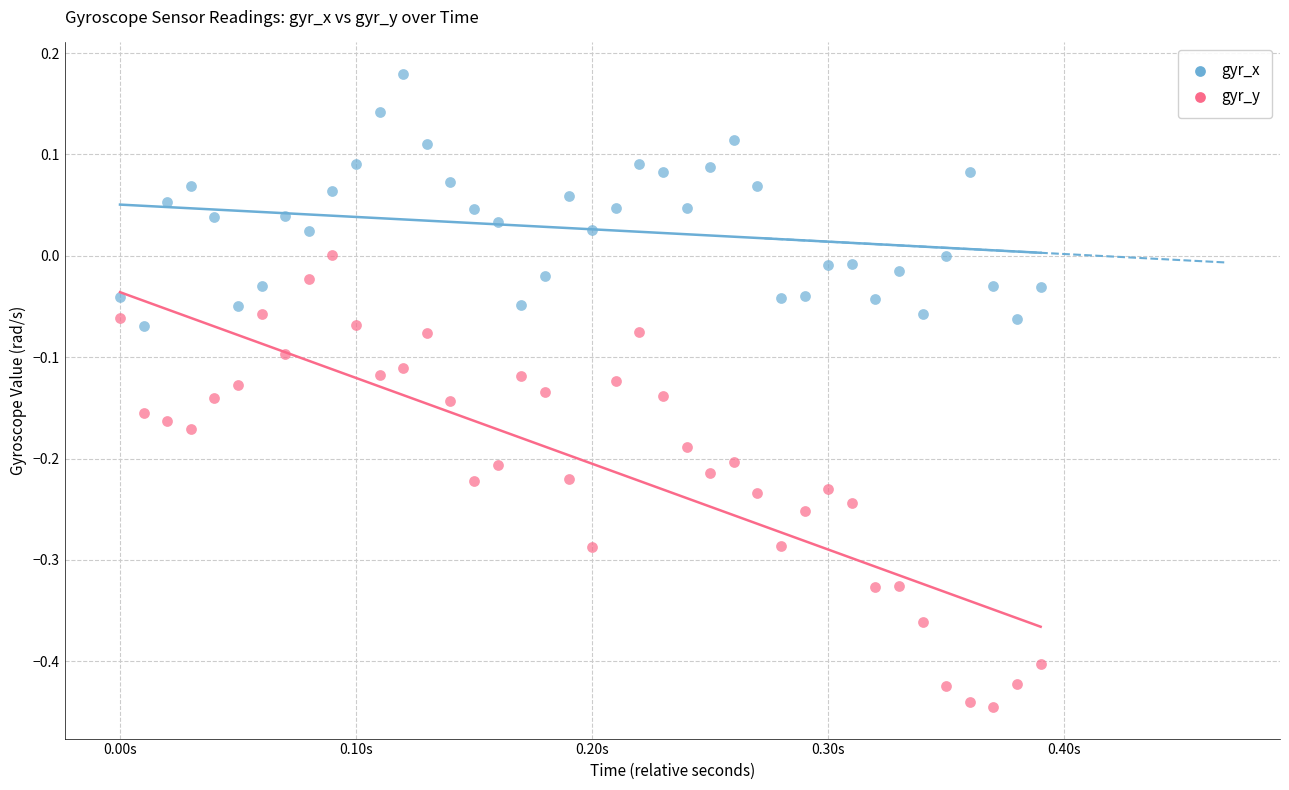

What are all the series names shown in the legend?

gyr_x, gyr_y